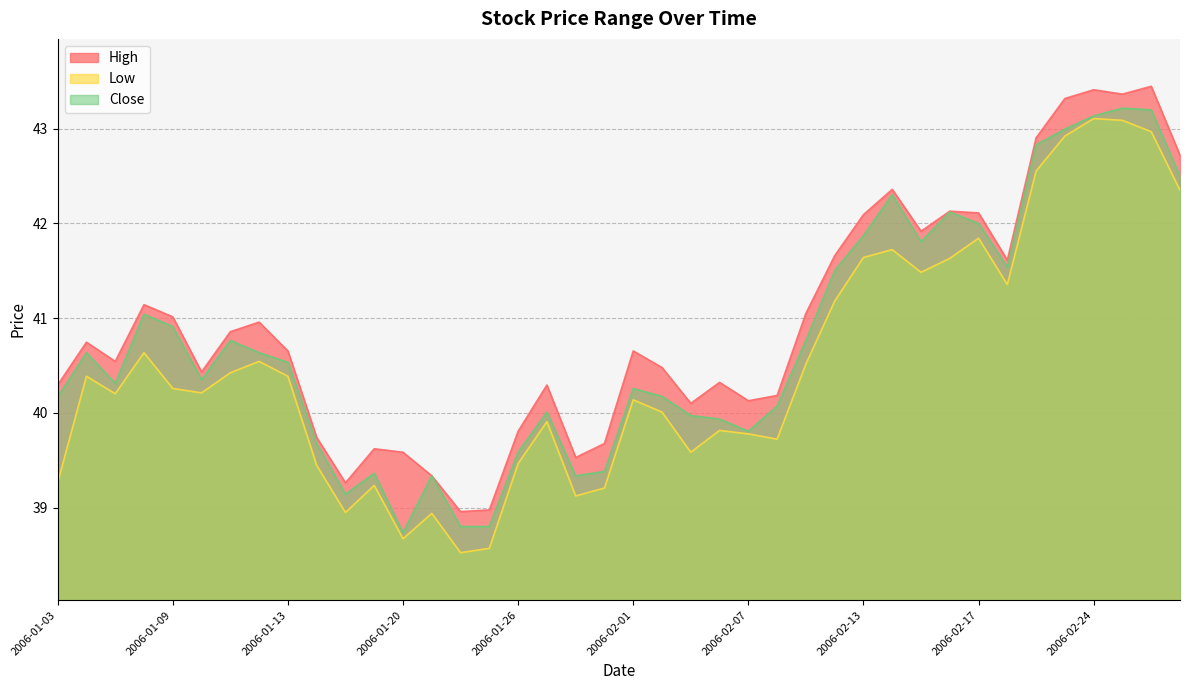

Read the Low value at 2006-02-22.

42.6